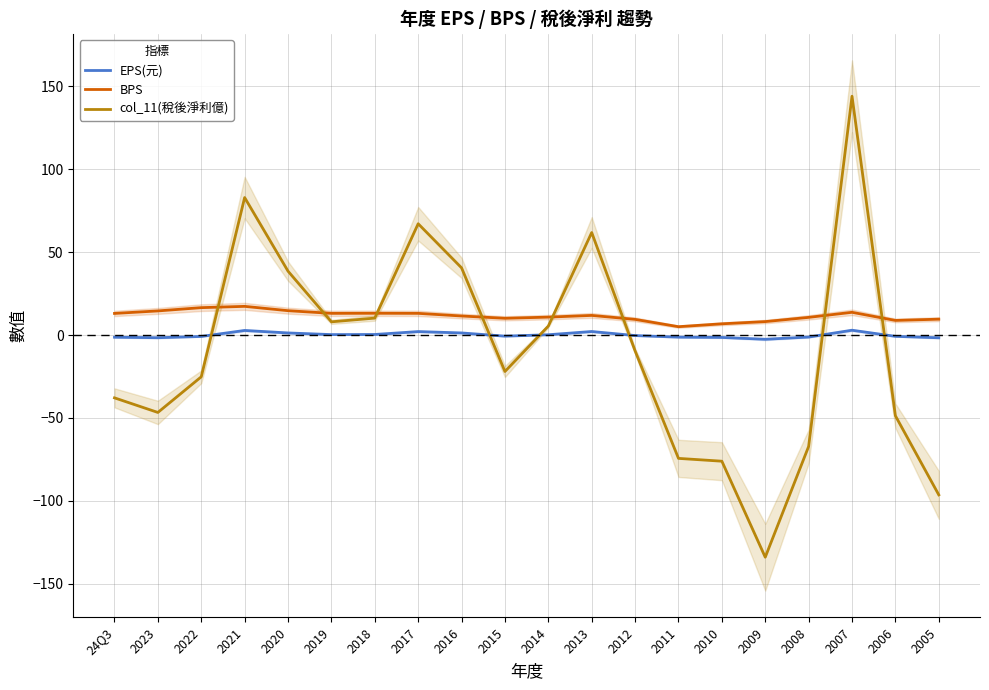

What is the difference between the maximum and minimum values in the BPS series?

12.3